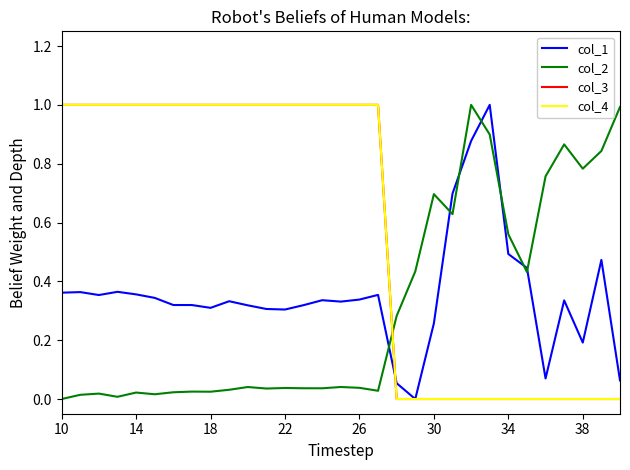

True or false: col_4 has more than 1 points higher than both neighbors.

False